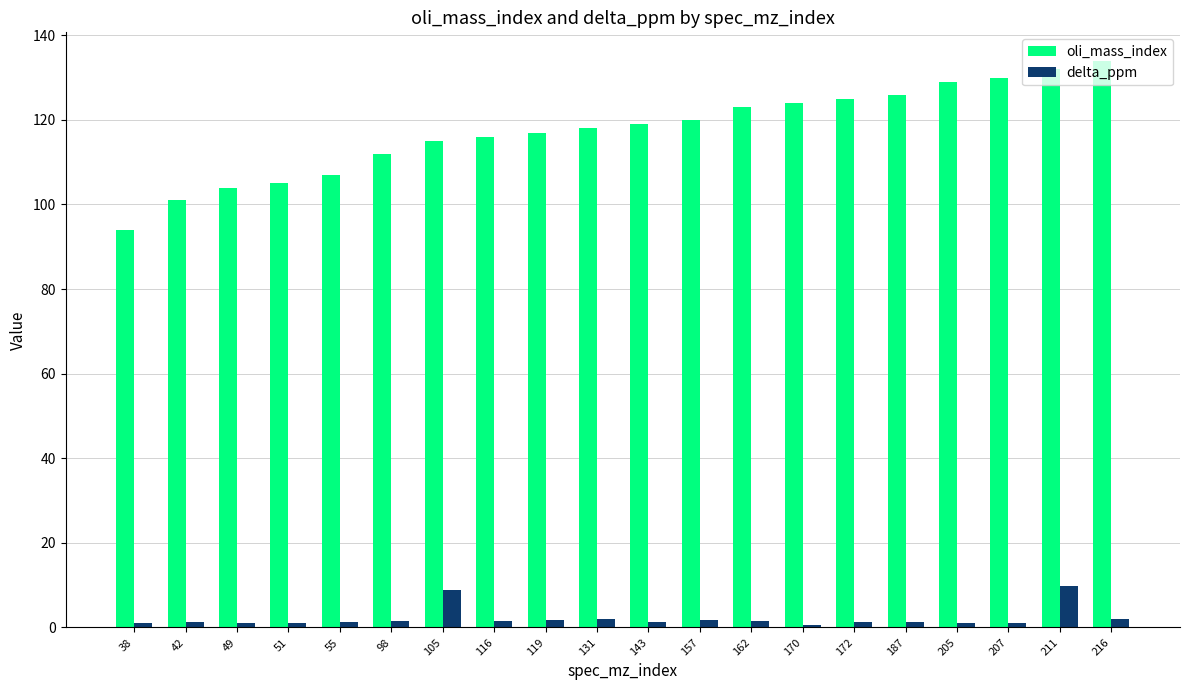

What is the value of the oli_mass_index bar at the 7th from the left?

115.0